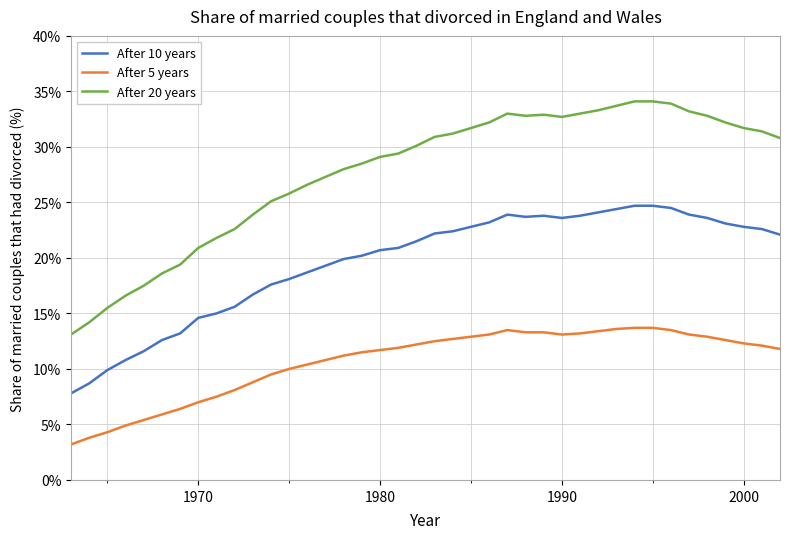

Which series has the largest total across all categories?

After 20 years